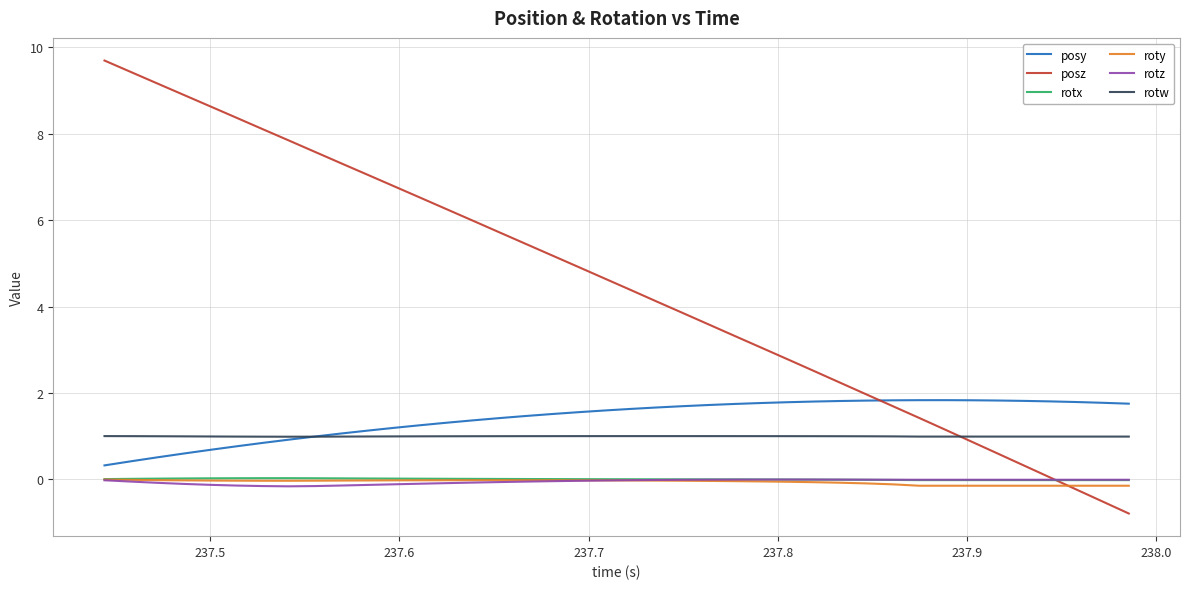

True or false: posy and roty cross at least once.

False